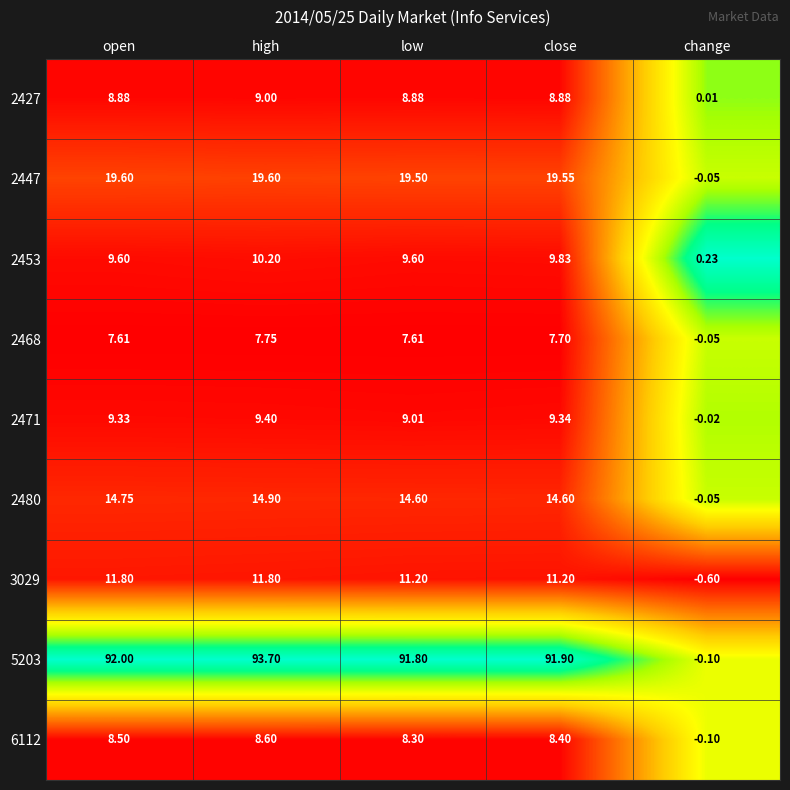

What is the difference between the highest and lowest values at change?

0.8